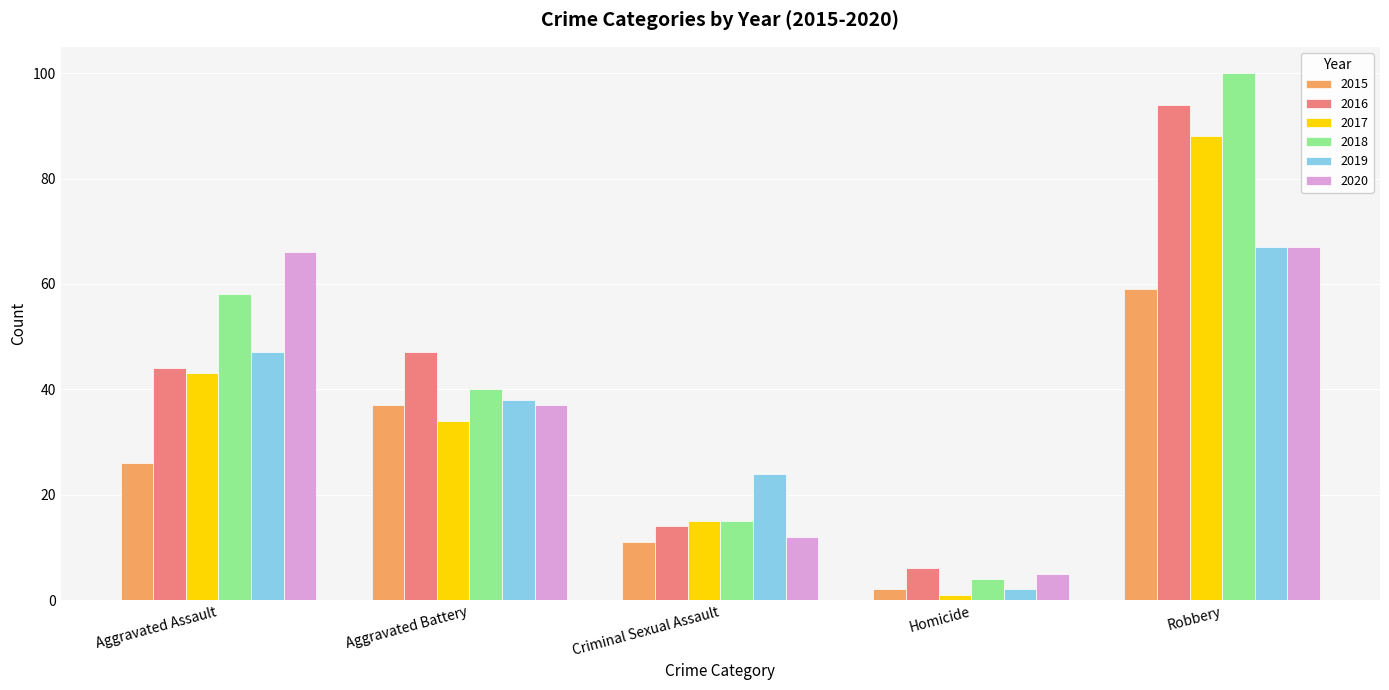

Which series has the largest total across all categories?

2018